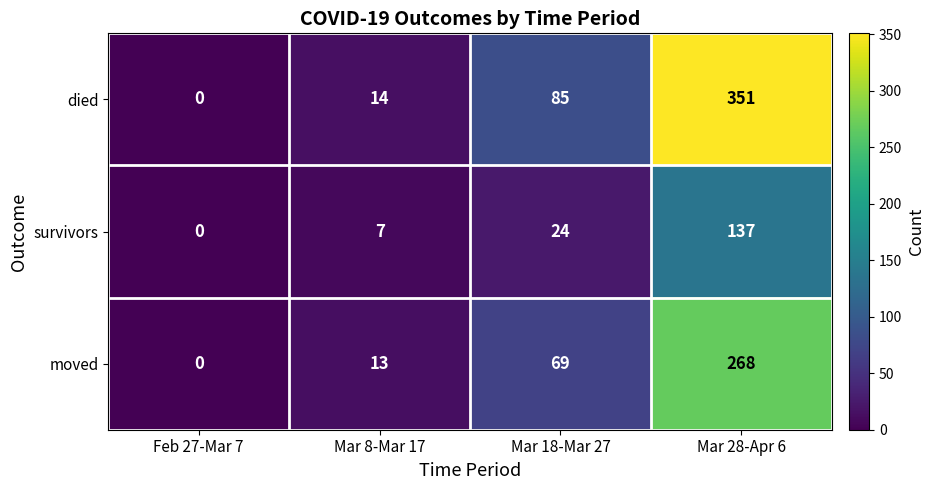

Reading left to right, what are all the values shown in this chart?

died: 0	14	85	351
survivors: 0	7	24	137
moved: 0	13	69	268